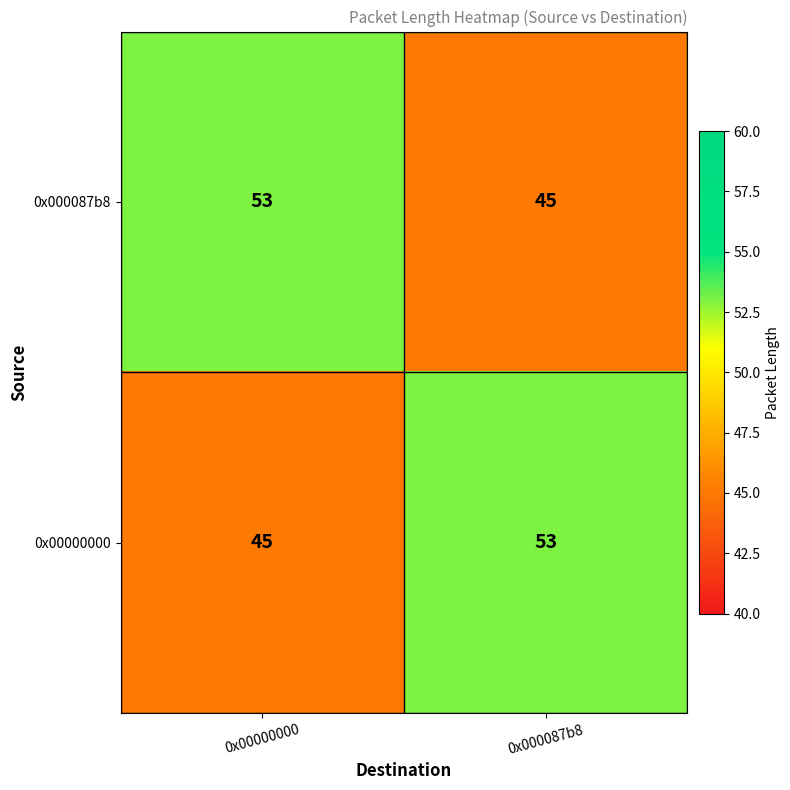

At 0x00000000, list the series in order from smallest to largest.

0x00000000, 0x000087b8